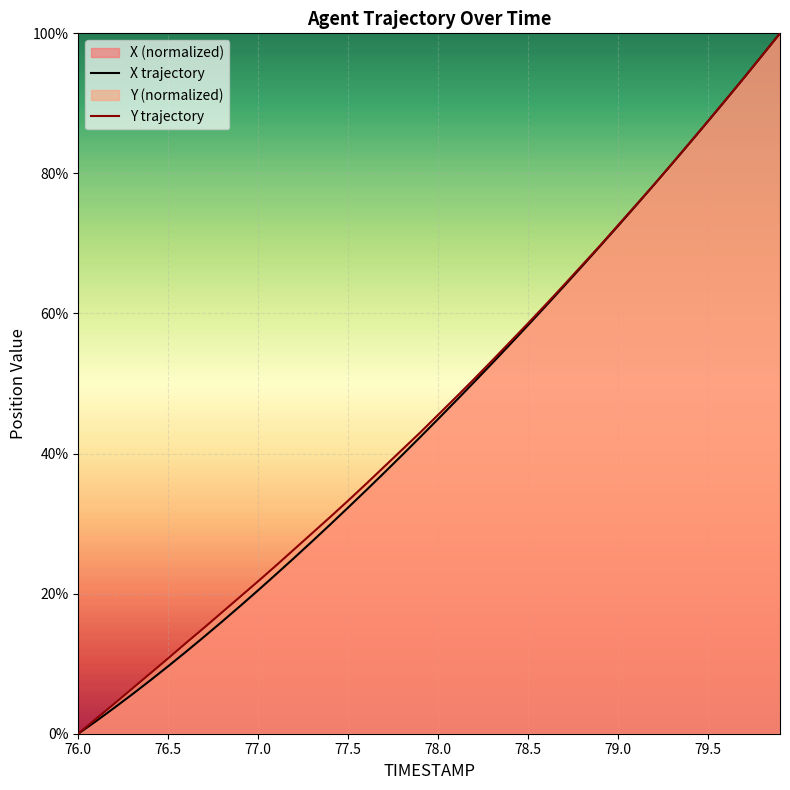

Which category has the lowest value in the Y trajectory series?

76.0